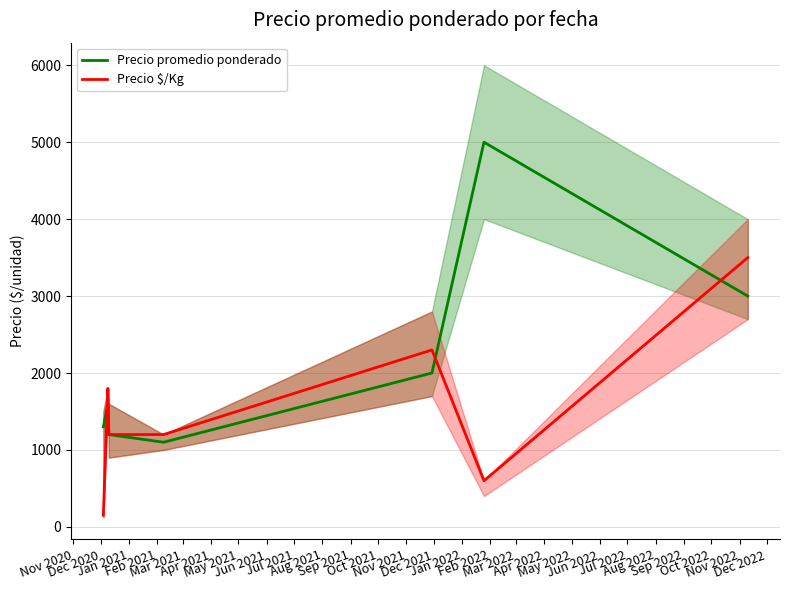

True or false: Precio $/Kg has more than 2 points higher than both neighbors.

False